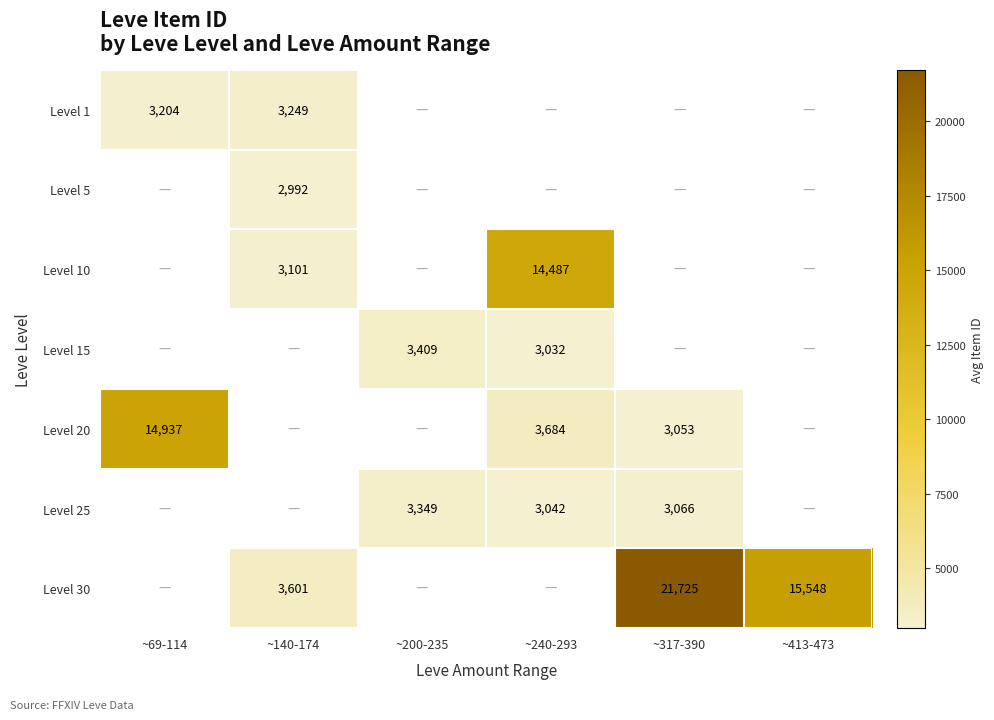

Is it true that Level 5 equals 2992 at ~140-174?

True